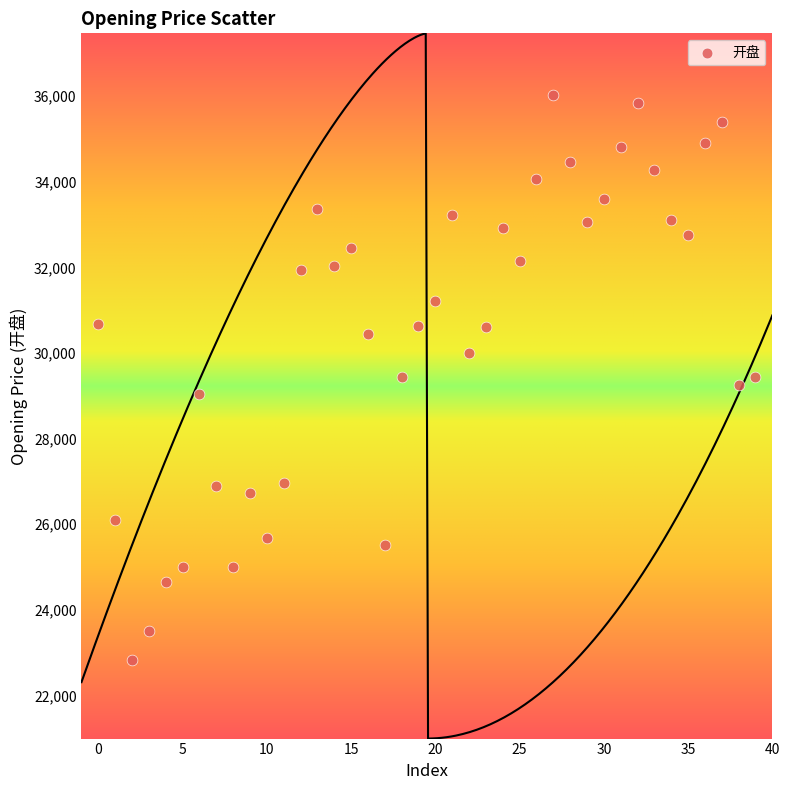

What is the range of Y values (max minus min)?

13209.9